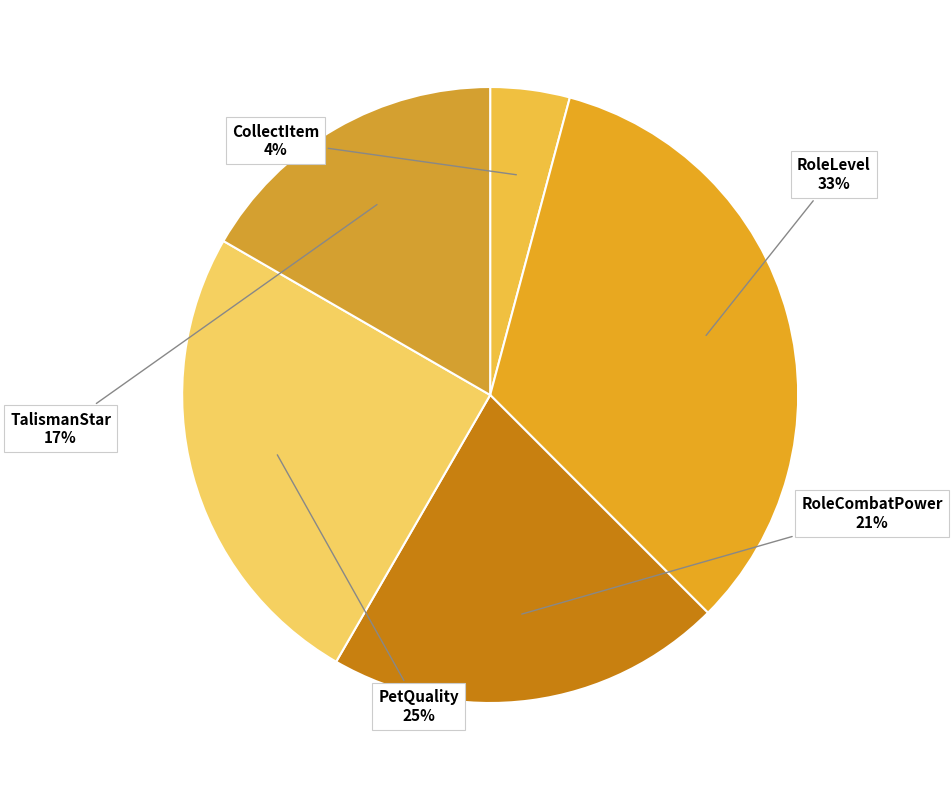

Combined, do TalismanStar and CollectItem account for over 50%?

No